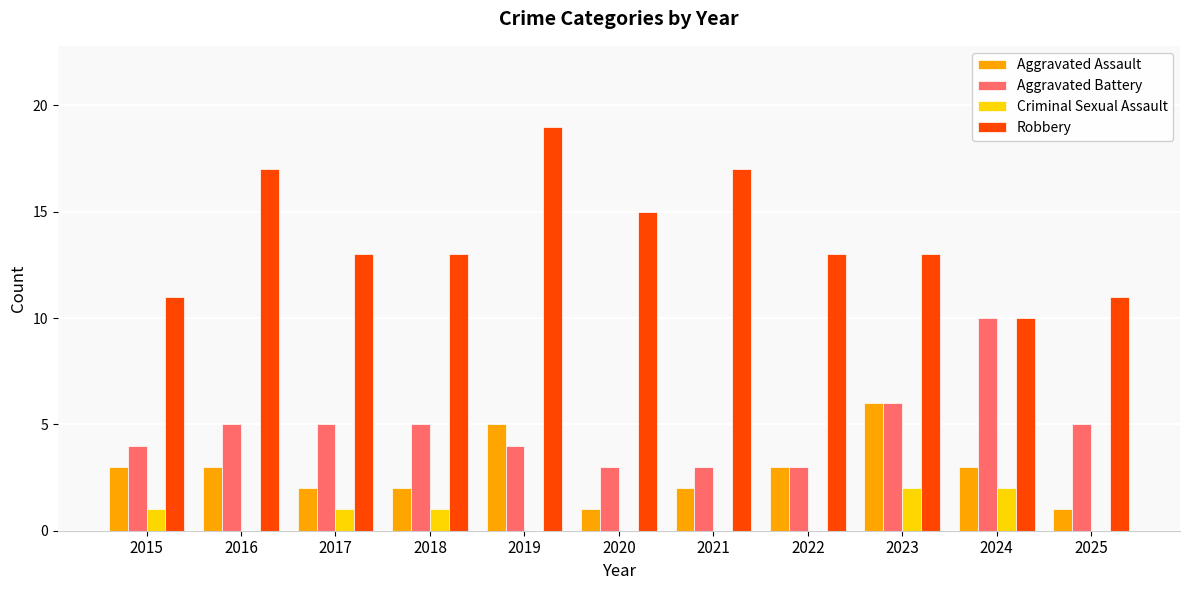

What is the difference between the Criminal Sexual Assault values at 2024 and 2018?

1